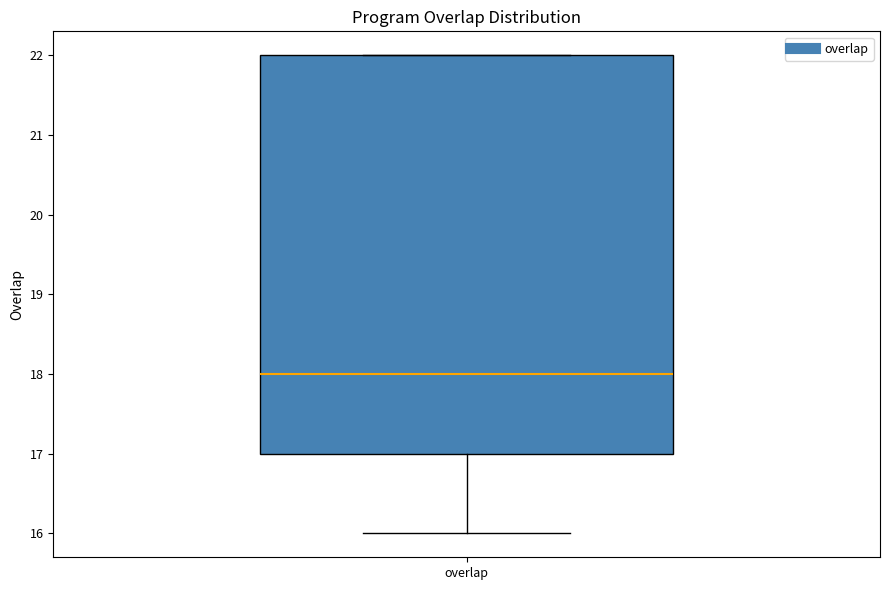

Where does the lower whisker of the box for overlap end on the y-axis? The values are not printed on the chart, so give them approximately, as read against the axis.

16